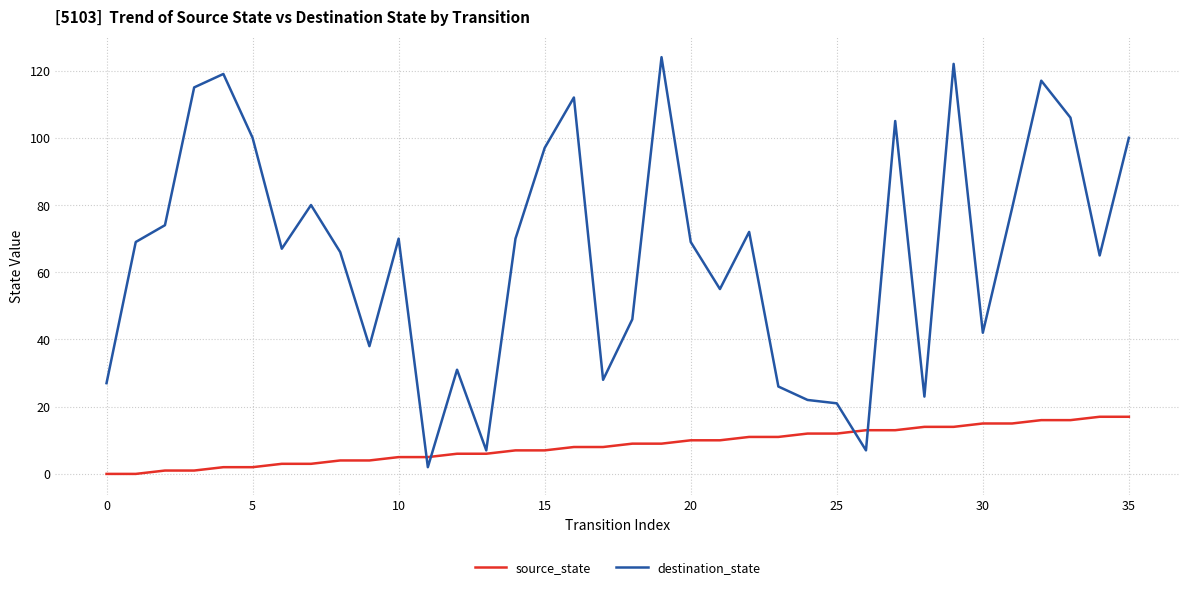

True or false: destination_state and source_state intersect in this chart.

True